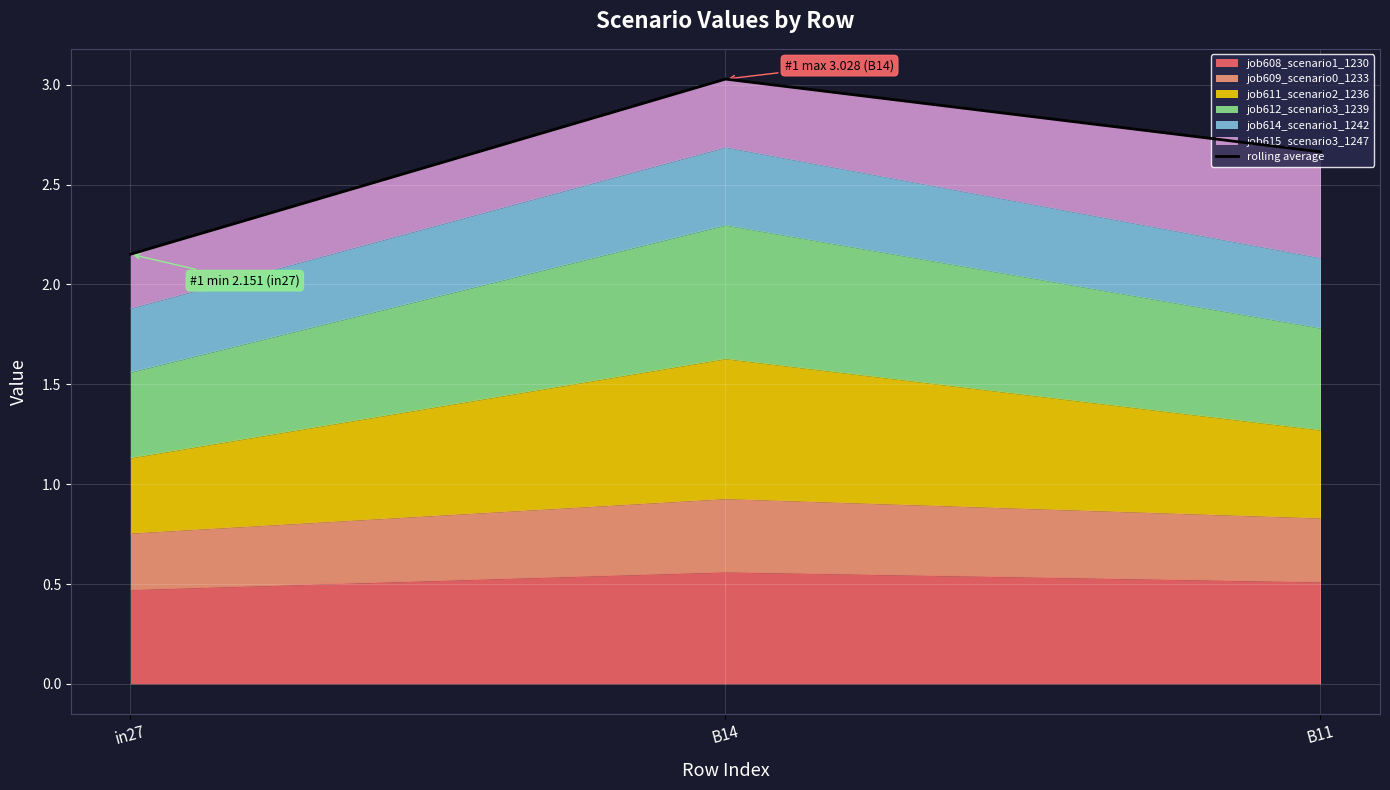

Which has a higher value, B14 or B11?

B14